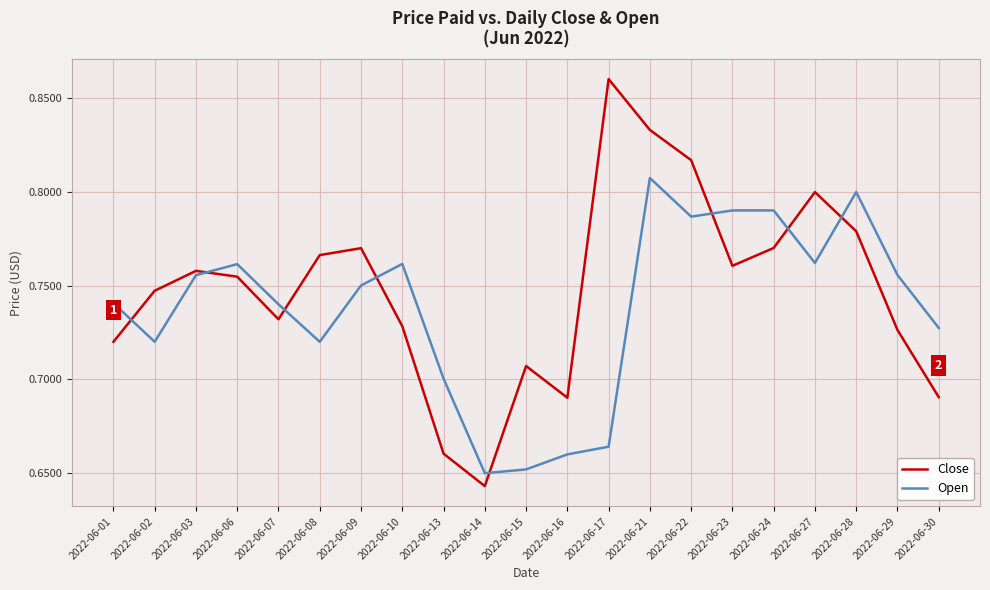

Where do Close and Open first cross each other?

2022-06-01 and 2022-06-02